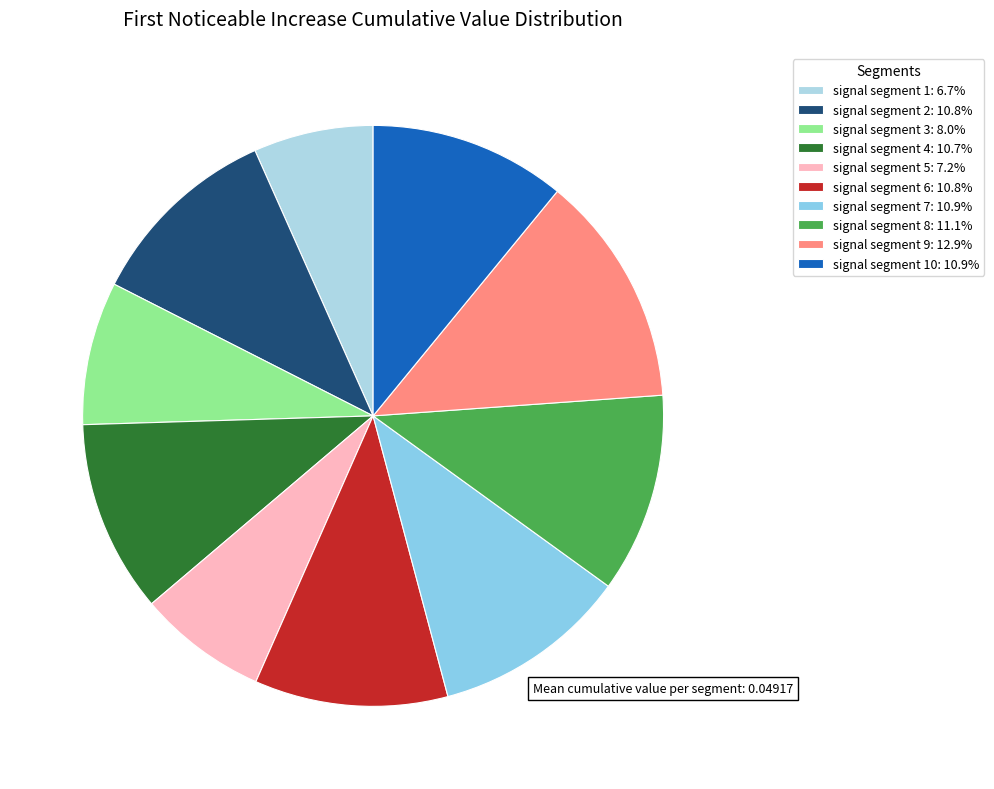

Is there any slice that represents more than half of the pie?

No